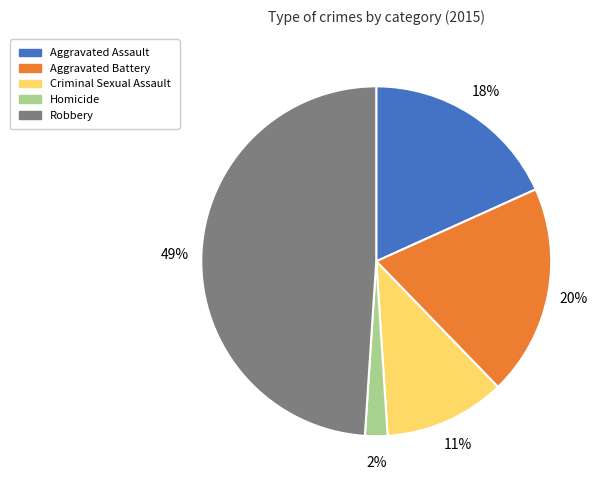

What is the largest slice in the pie chart?

Robbery